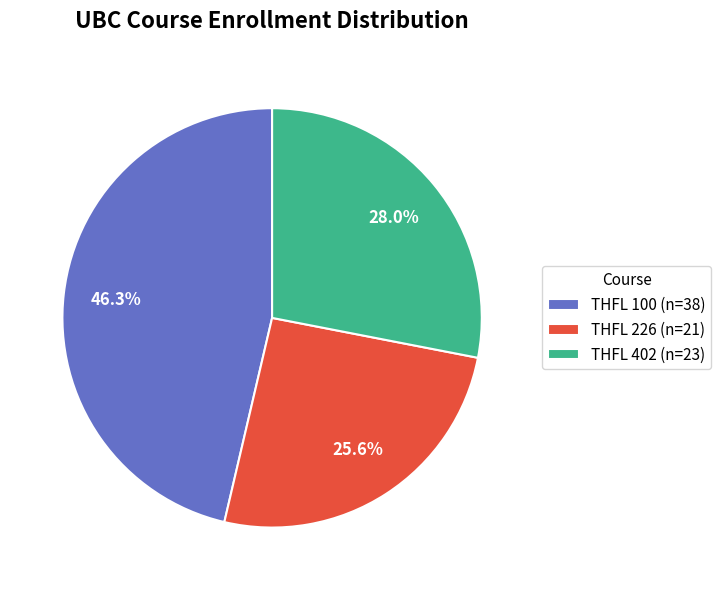

What percentage is the THFL 226 slice, to the nearest percent?

26%